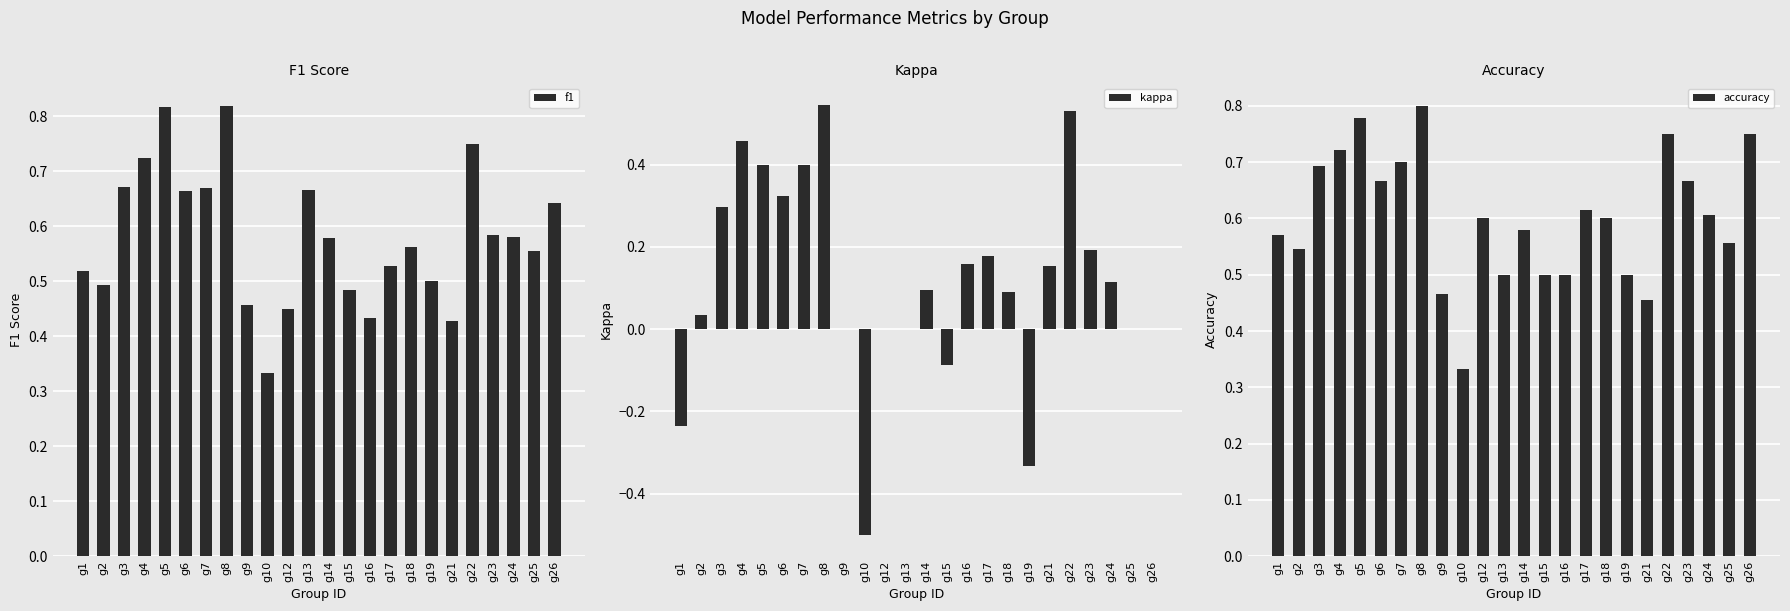

What is the difference between the maximum and minimum values in the f1 series?

0.5